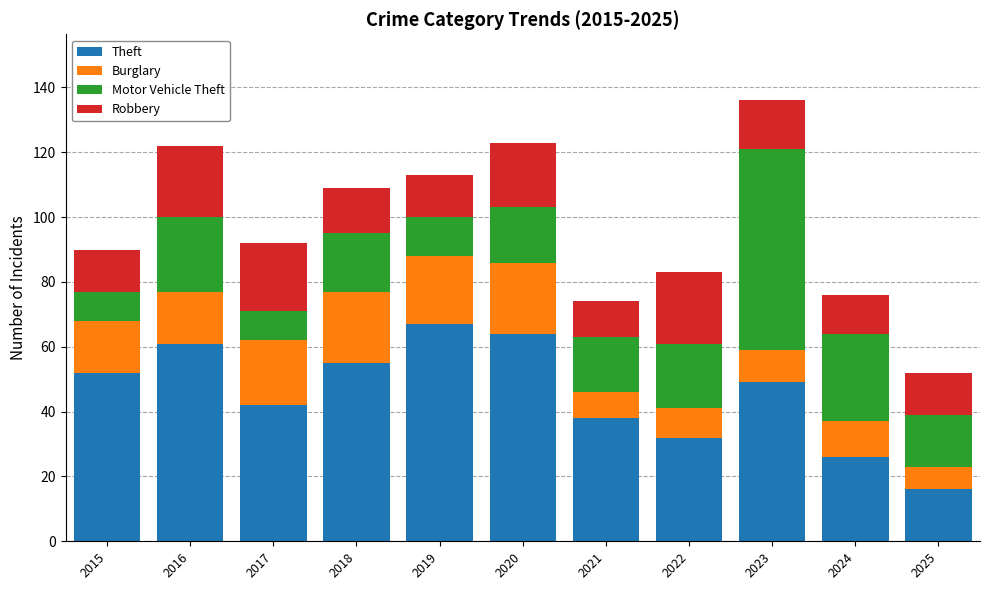

At which category is the sum across all series the highest?

2023